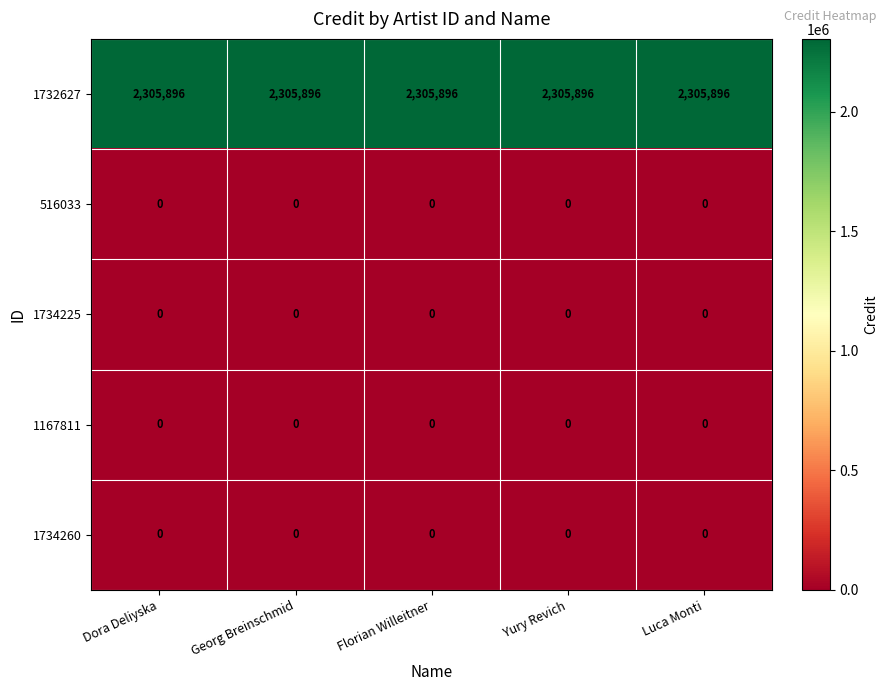

What is the spread (max minus min) of values at Luca Monti?

2305896